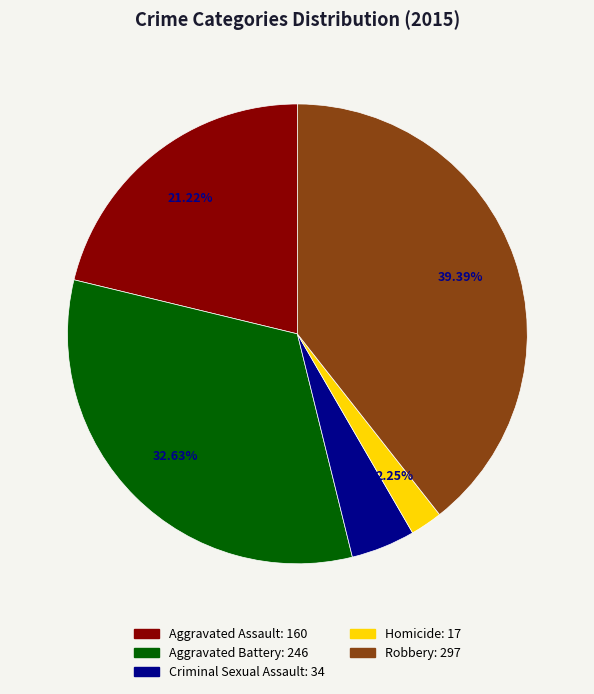

Between Robbery and Criminal Sexual Assault, which is larger?

Robbery